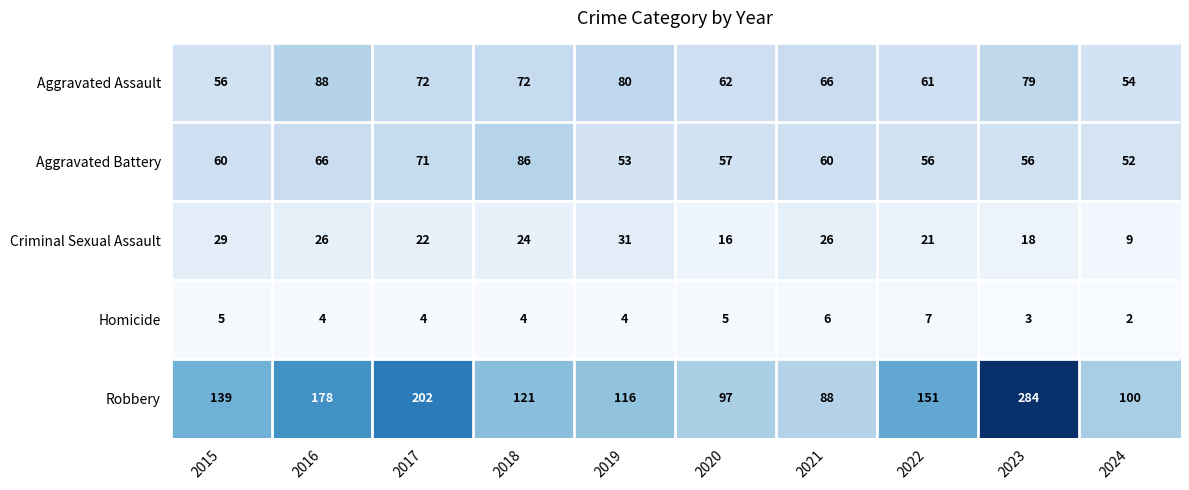

What is the sum of the Homicide values at 2024 and 2022?

9